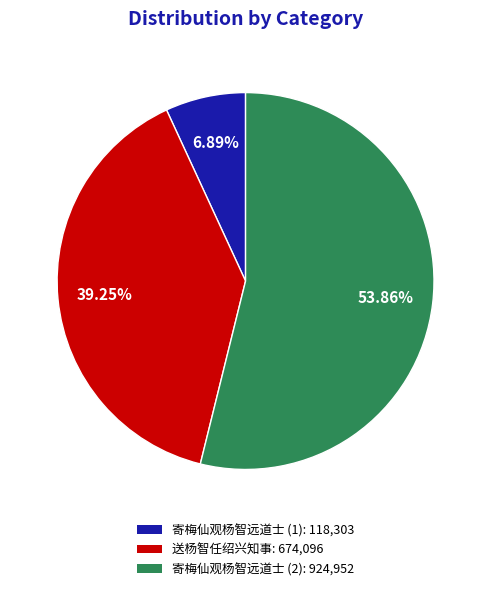

Which has a higher value, 寄梅仙观杨智远道士 (1): 118,303 or 寄梅仙观杨智远道士 (2): 924,952?

寄梅仙观杨智远道士 (2): 924,952